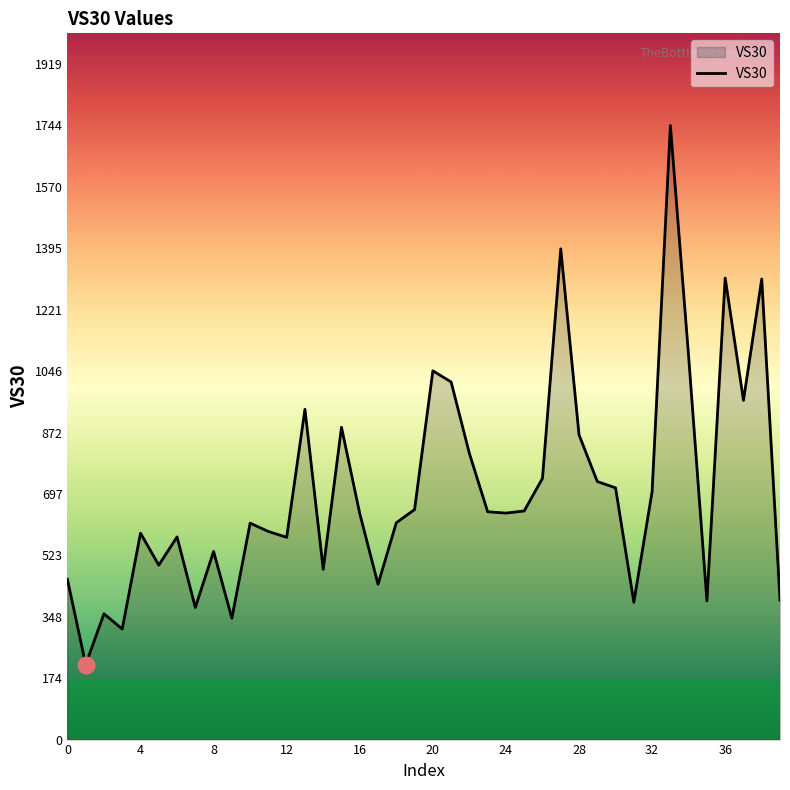

What is the difference between the maximum and minimum values?

1531.6